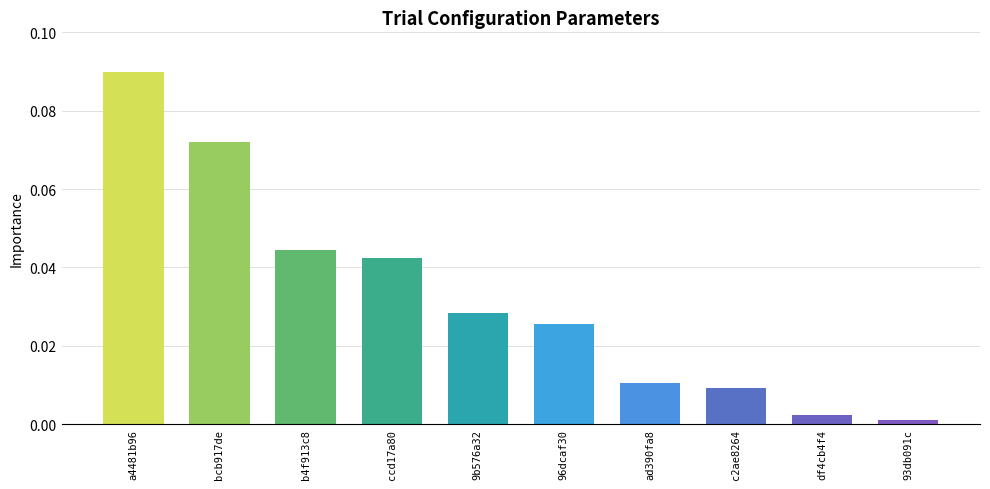

The value at 96dcaf30 is 0.0. True or false?

True